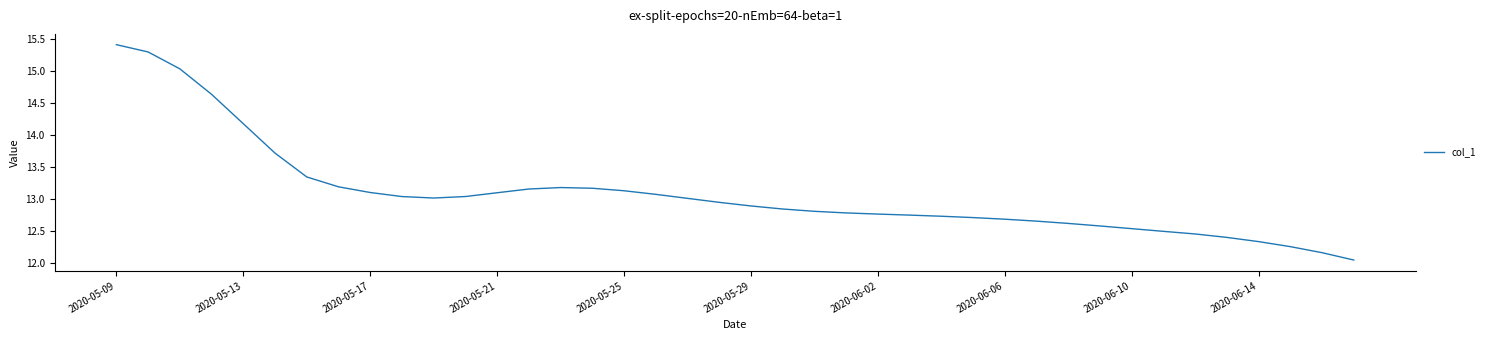

What is the difference between the maximum and minimum values?

3.4